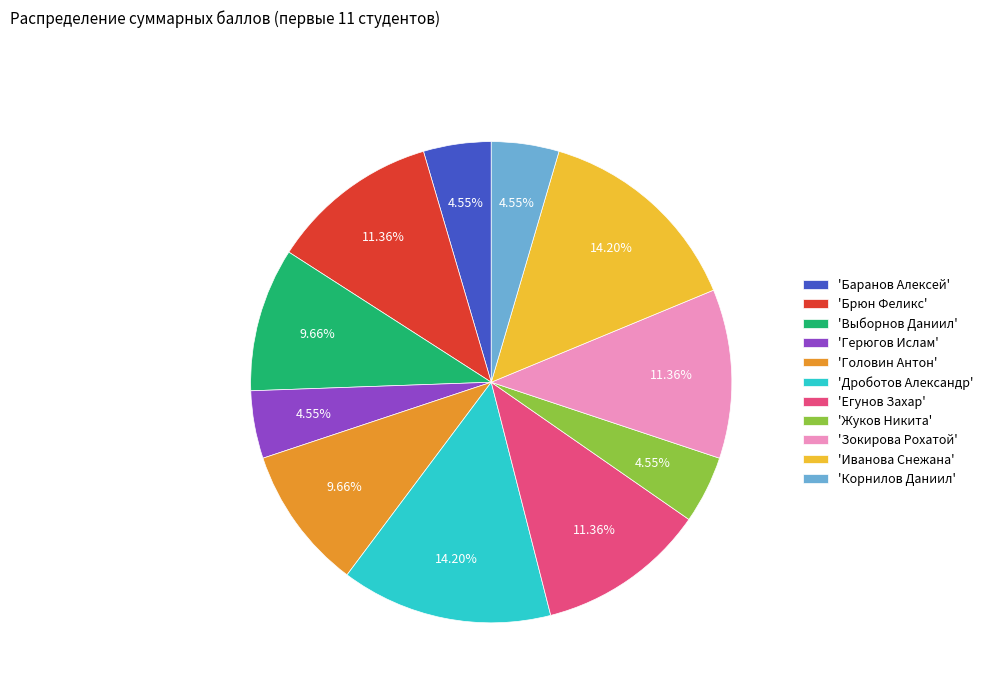

Does 'Зокирова Рохатой' represent more than half of the total?

No